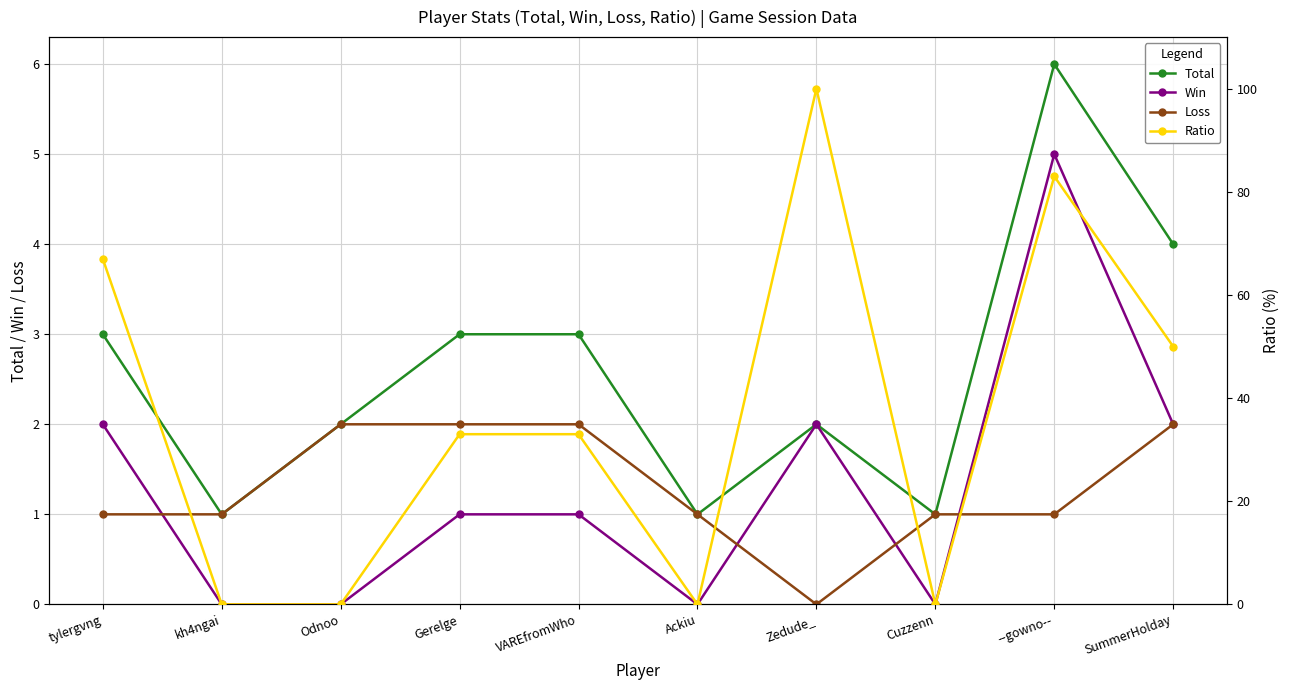

Which series changed the most between kh4ngai and Zedude_?

Ratio